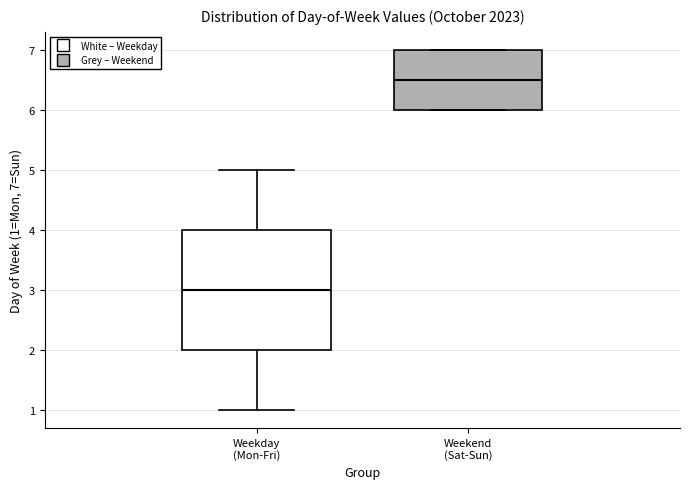

Which box's median line is the highest?

Weekend (Sat-Sun)